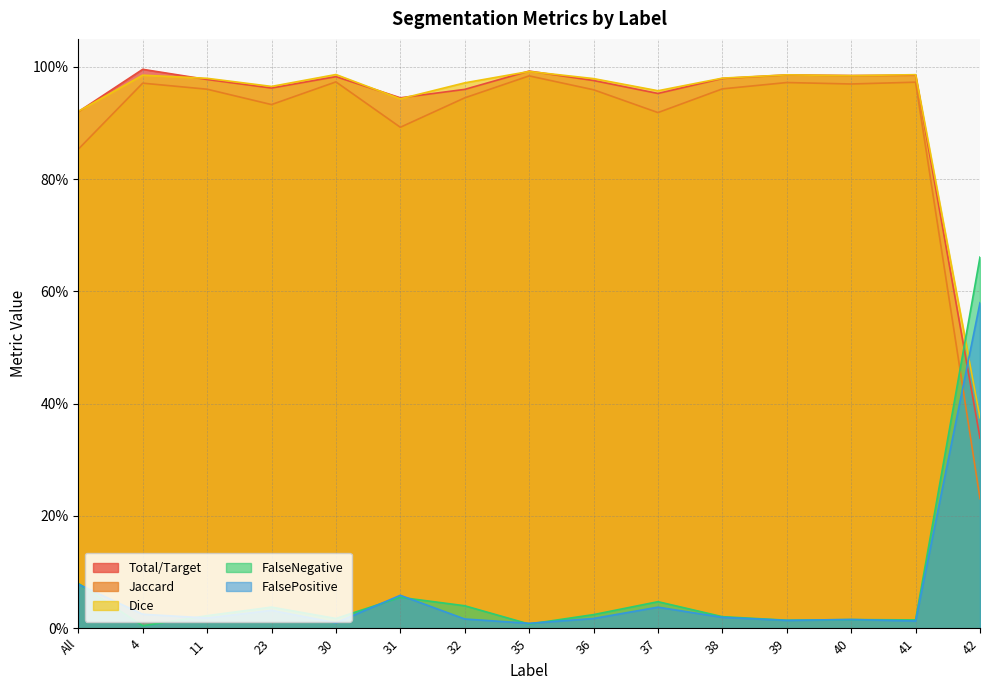

Where is Jaccard nearest to the value 0?

42